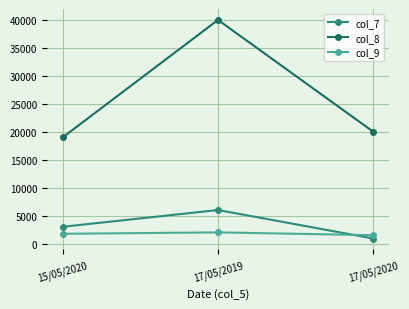

Which series has the largest total across all categories?

col_8